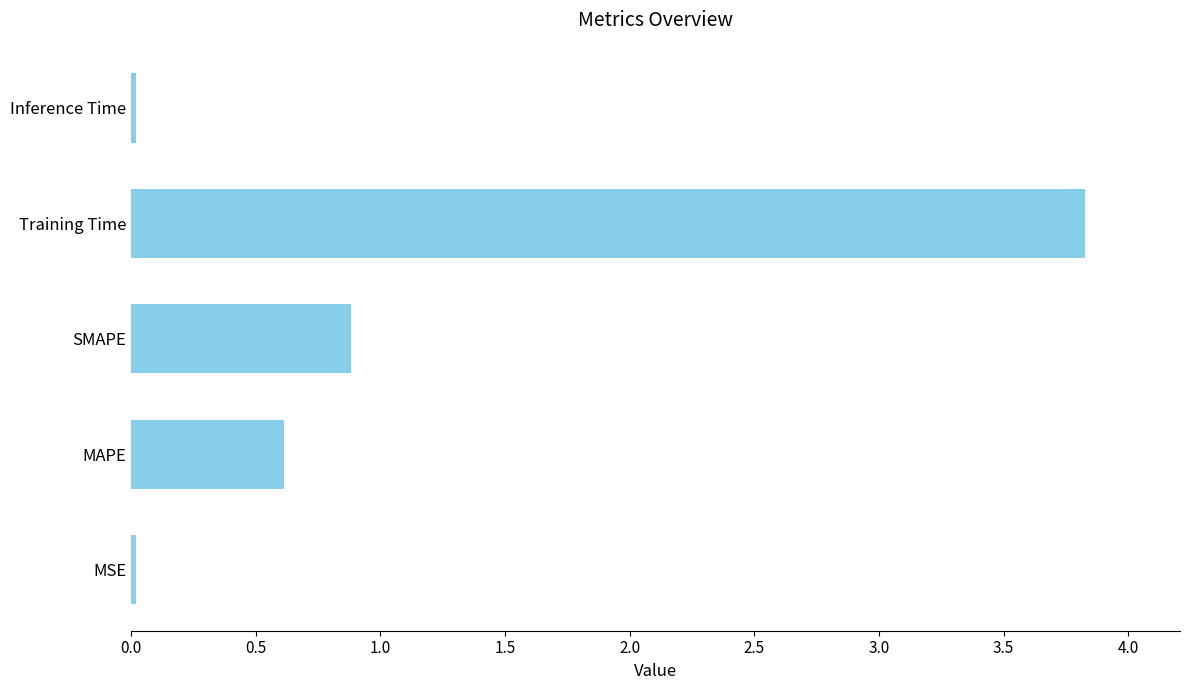

What is the sum of all values?

5.4